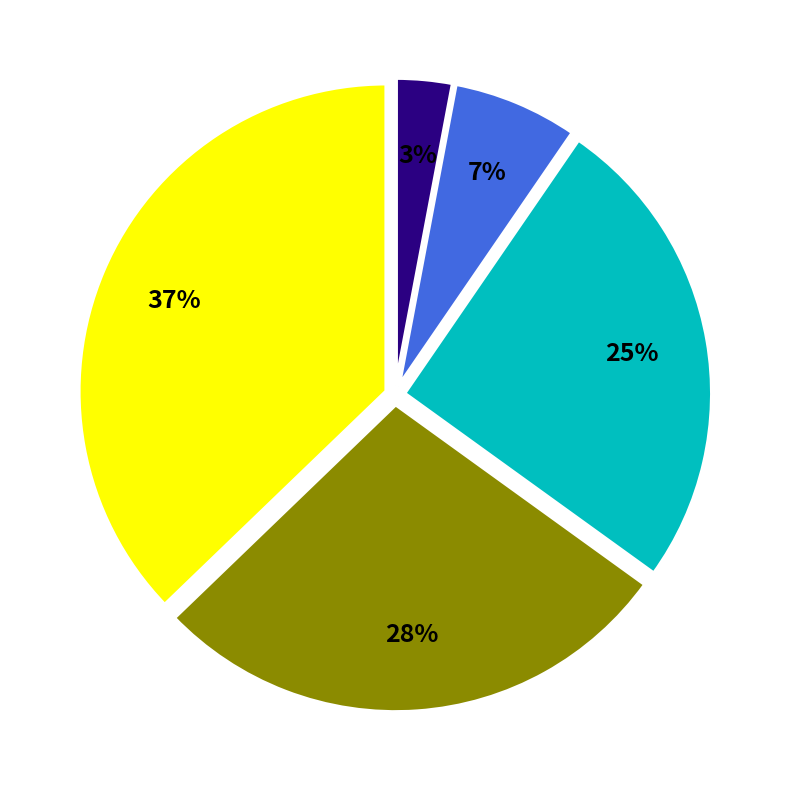

Count the number of slices in the pie.

5